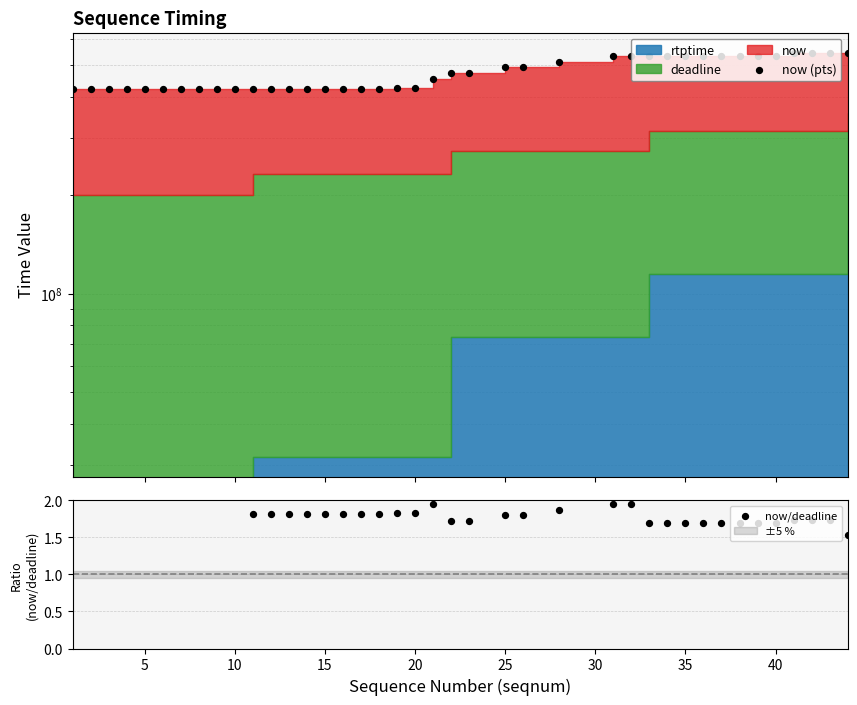

At how many categories does at least one series exceed 476062698?

17